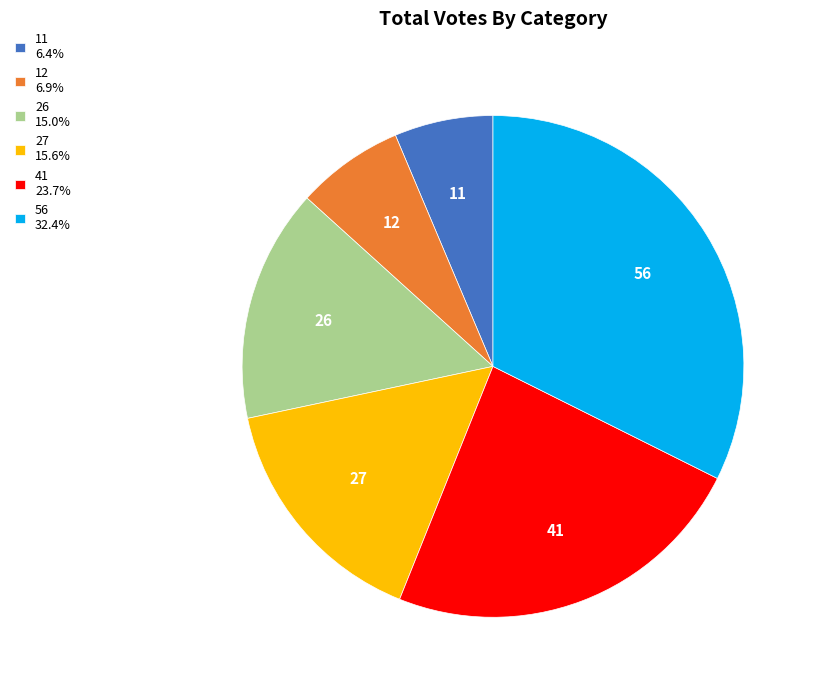

Is 11 the majority of the pie?

No